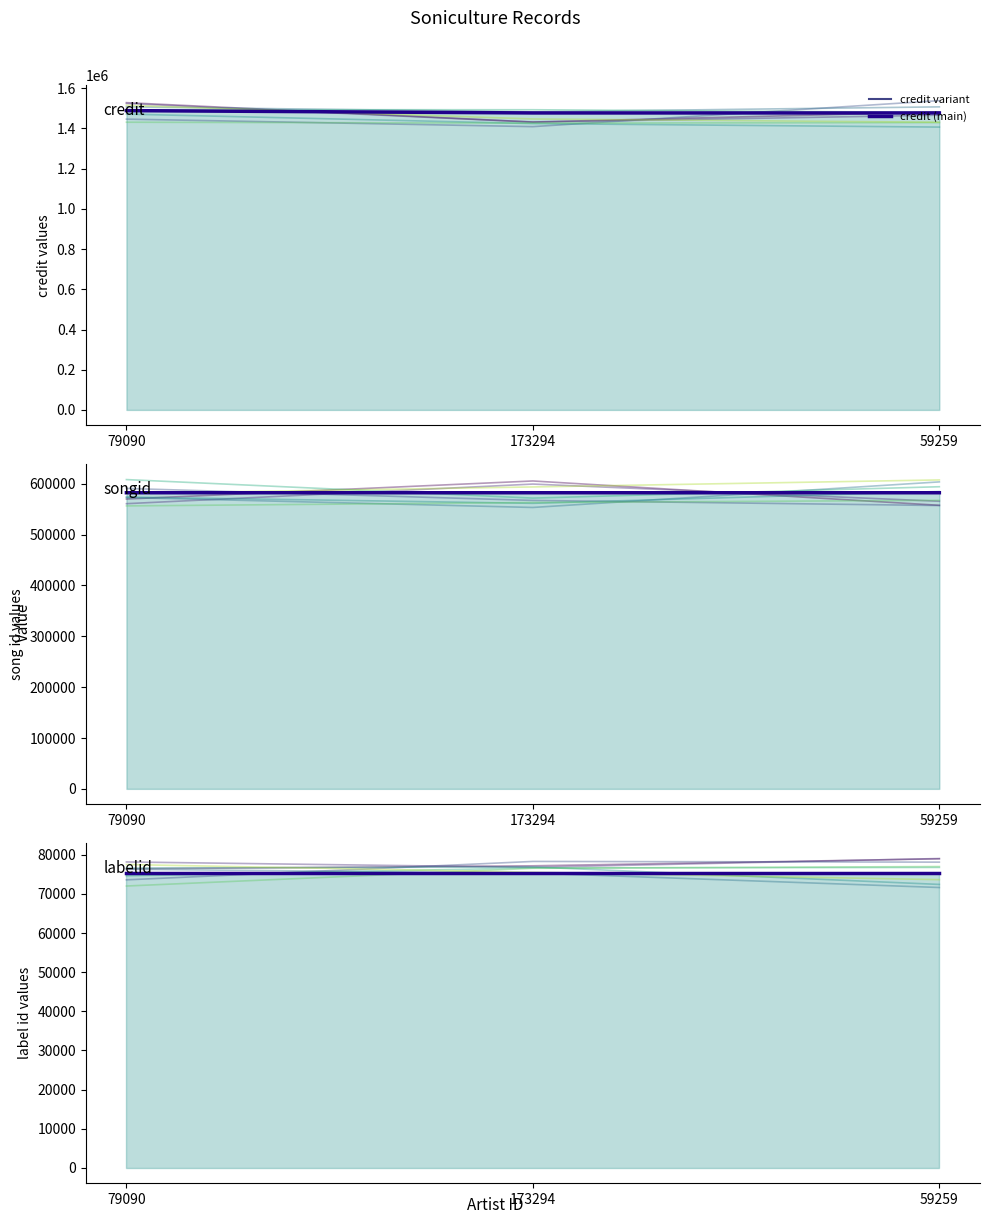

Which series has the largest total across all categories?

credit (main)